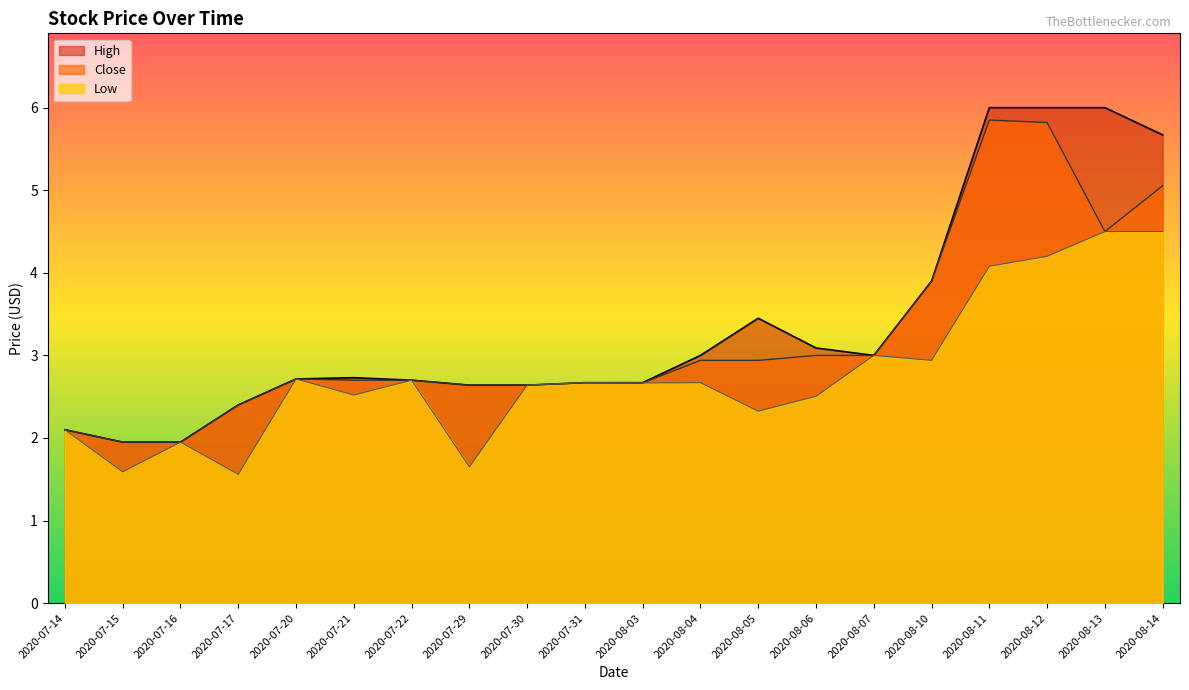

What is the difference between the maximum and second lowest values in the Close series?

3.9